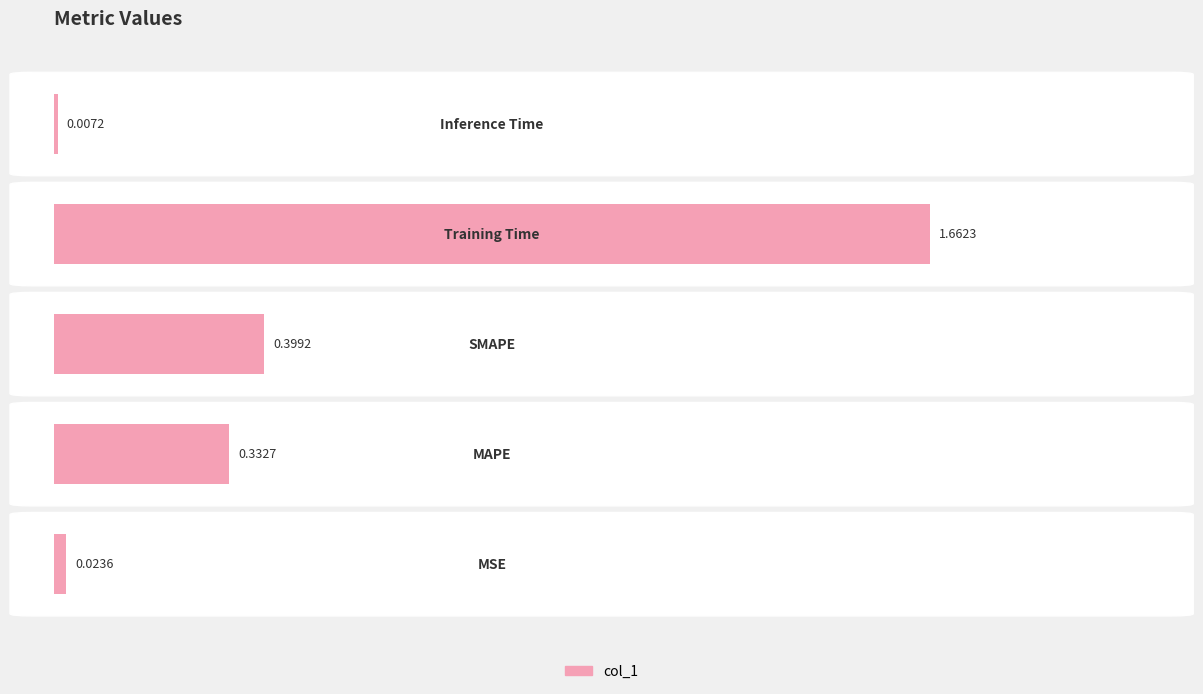

What is the difference between the second highest and minimum values?

0.4